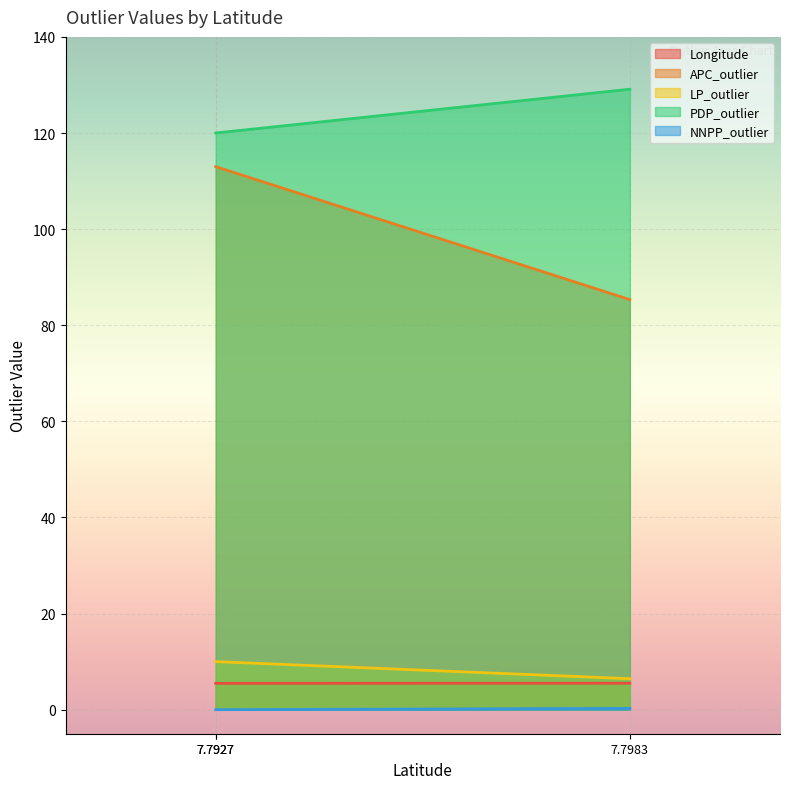

Where is PDP_outlier nearest to the value 124?

7.7927